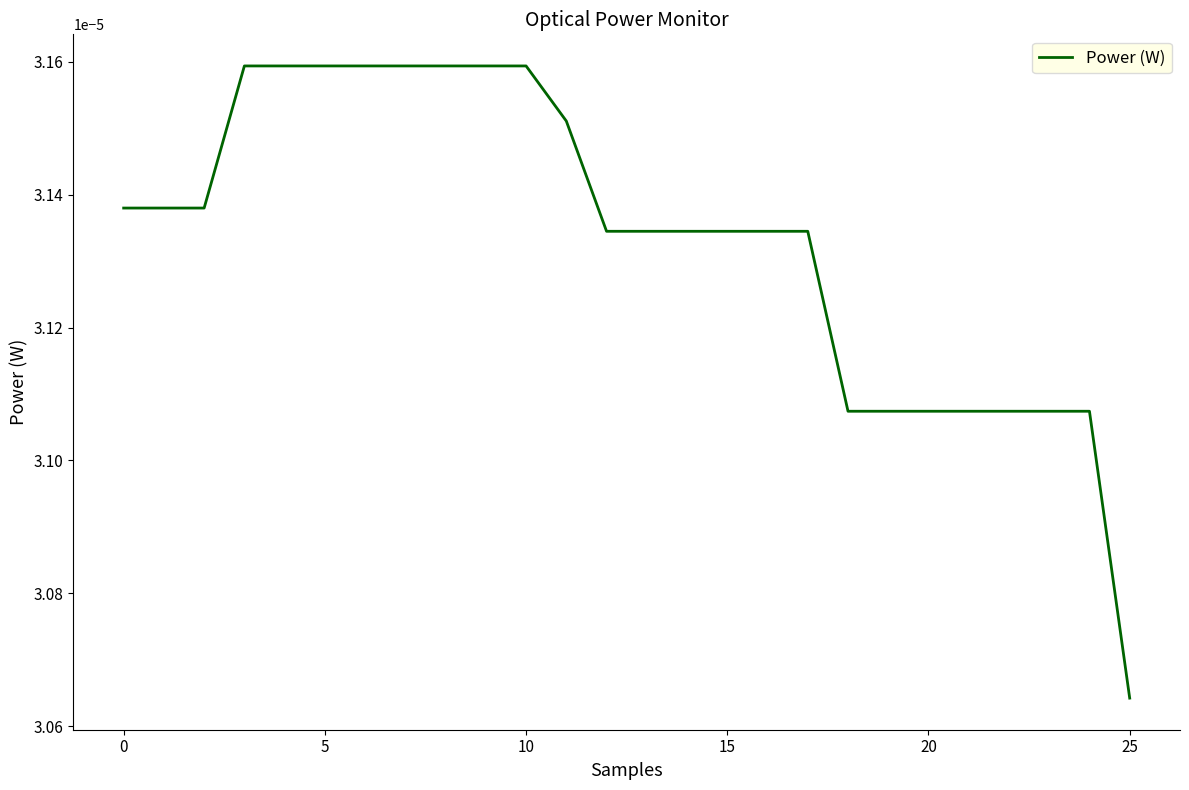

Where is the data nearest to the value 0?

25